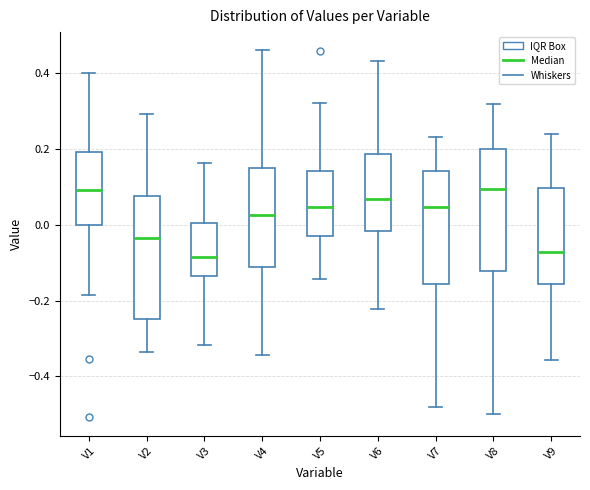

Reading left to right, transcribe this box plot: for each box, give where its median line is, the range the box spans, and where its two whiskers end, as read against the y-axis. The values are not printed on the chart, so give them approximately, as read against the axis.

V1: median 0.10, box 0.00 to 0.20, whiskers -0.18 to 0.40
V2: median -0.04, box -0.24 to 0.08, whiskers -0.34 to 0.30
V3: median -0.08, box -0.14 to 0.00, whiskers -0.32 to 0.16
V4: median 0.02, box -0.12 to 0.16, whiskers -0.34 to 0.46
V5: median 0.04, box -0.02 to 0.14, whiskers -0.14 to 0.32
V6: median 0.06, box -0.02 to 0.18, whiskers -0.22 to 0.44
V7: median 0.04, box -0.16 to 0.14, whiskers -0.48 to 0.24
V8: median 0.10, box -0.12 to 0.20, whiskers -0.50 to 0.32
V9: median -0.08, box -0.16 to 0.10, whiskers -0.36 to 0.24